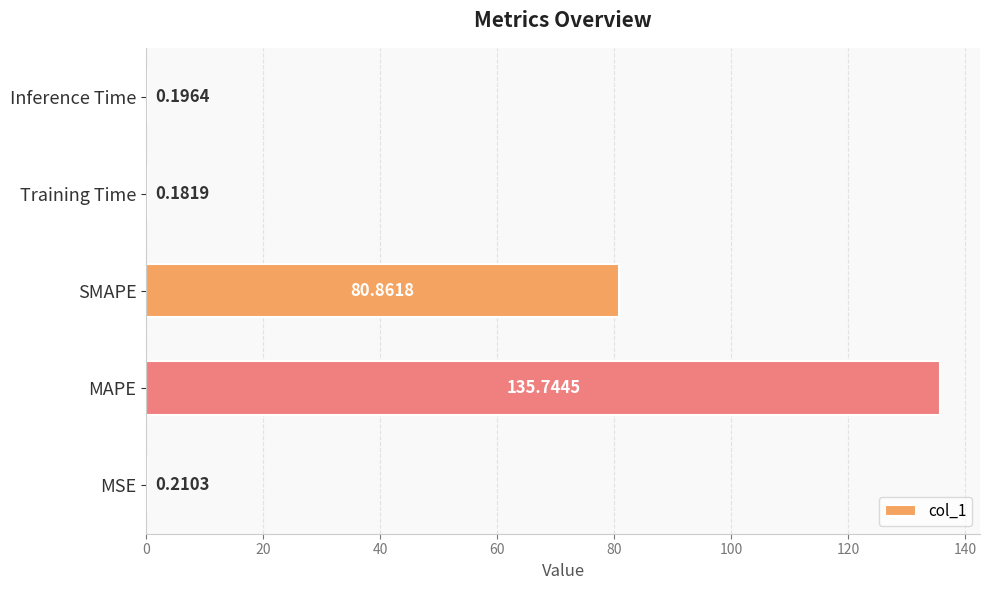

Where is the data nearest to the value 67?

SMAPE